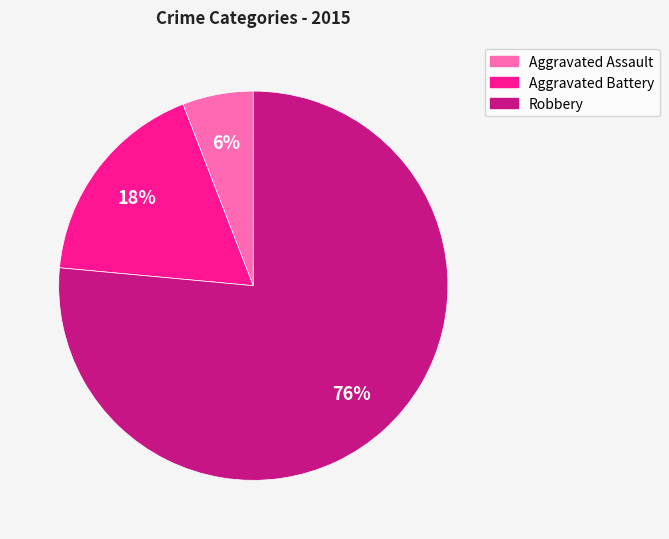

Between Robbery and Aggravated Assault, which is larger?

Robbery